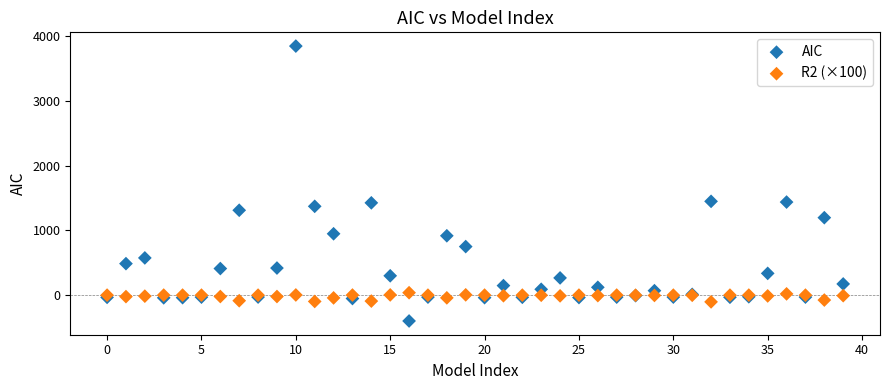

Which series has the widest spread of Y values?

AIC